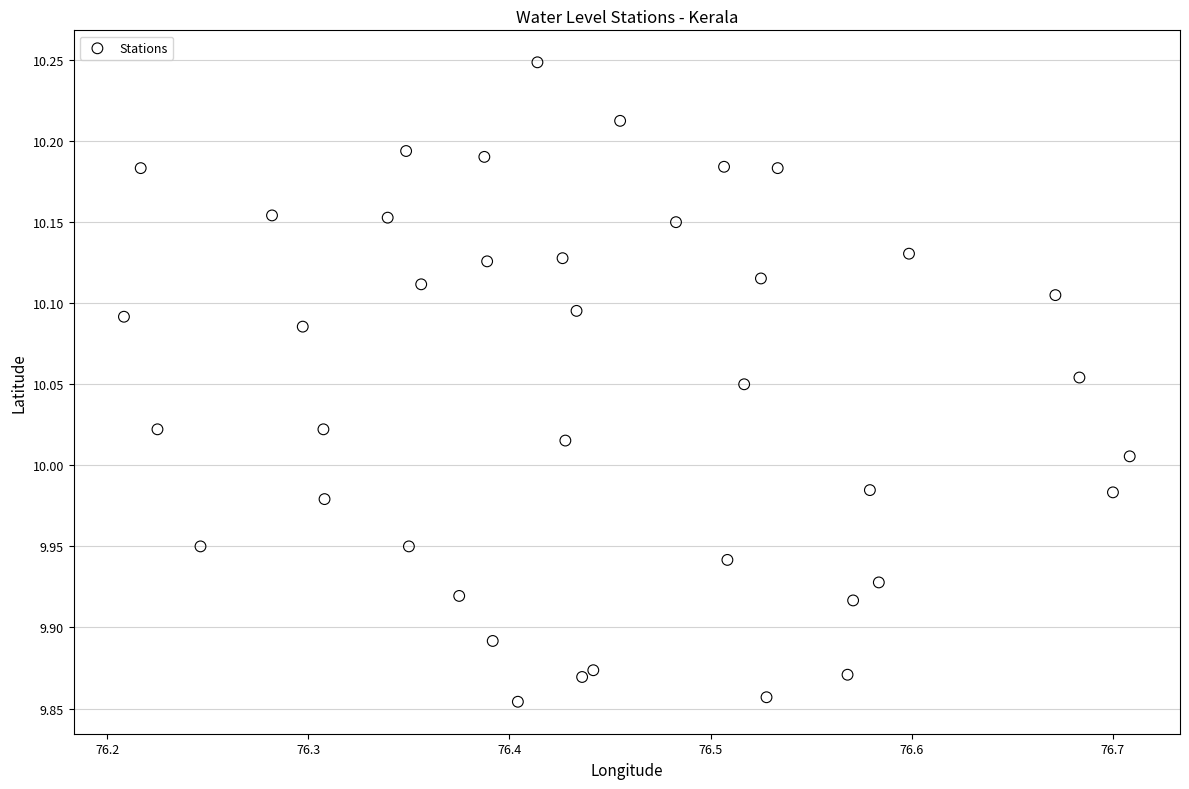

What is the range of X values (max minus min)?

0.5